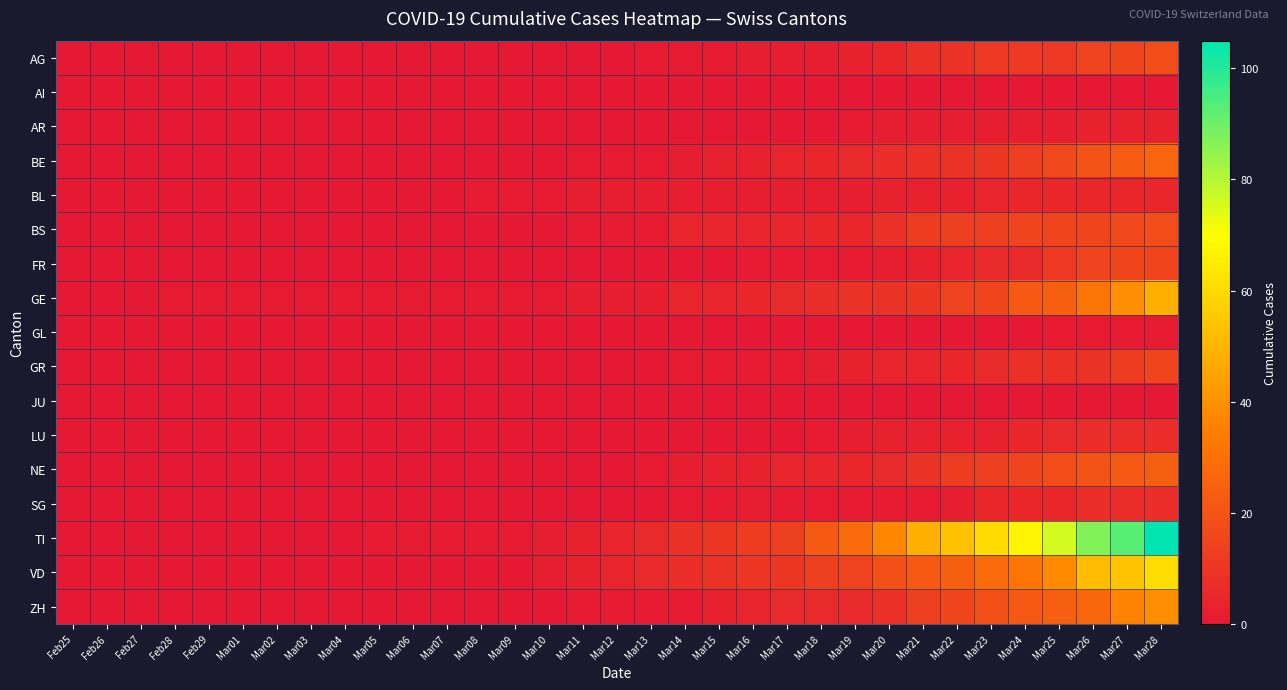

Reading left to right, transcribe all the data shown in this chart.

AG: Feb25=0	Feb26=0	Feb27=0	Feb28=0	Feb29=0	Mar01=0	Mar02=0	Mar03=0	Mar04=0	Mar05=0	Mar06=0	Mar07=0	Mar08=0	Mar09=0	Mar10=0	Mar11=0	Mar12=0	Mar13=1	Mar14=1	Mar15=1	Mar16=2	Mar17=2	Mar18=2	Mar19=3	Mar20=5	Mar21=8	Mar22=9	Mar23=11	Mar24=11	Mar25=11	Mar26=14	Mar27=15	Mar28=18
AI: Feb25=0	Feb26=0	Feb27=0	Feb28=0	Feb29=0	Mar01=0	Mar02=0	Mar03=0	Mar04=0	Mar05=0	Mar06=0	Mar07=0	Mar08=0	Mar09=0	Mar10=0	Mar11=0	Mar12=0	Mar13=0	Mar14=0	Mar15=0	Mar16=0	Mar17=0	Mar18=0	Mar19=0	Mar20=0	Mar21=0	Mar22=0	Mar23=0	Mar24=0	Mar25=0	Mar26=0	Mar27=0	Mar28=0
AR: Feb25=0	Feb26=0	Feb27=0	Feb28=0	Feb29=0	Mar01=0	Mar02=0	Mar03=0	Mar04=0	Mar05=0	Mar06=0	Mar07=0	Mar08=0	Mar09=0	Mar10=0	Mar11=0	Mar12=0	Mar13=0	Mar14=0	Mar15=0	Mar16=0	Mar17=0	Mar18=0	Mar19=1	Mar20=2	Mar21=2	Mar22=2	Mar23=2	Mar24=2	Mar25=2	Mar26=3	Mar27=3	Mar28=3
BE: Feb25=0	Feb26=0	Feb27=0	Feb28=0	Feb29=0	Mar01=0	Mar02=0	Mar03=0	Mar04=0	Mar05=0	Mar06=0	Mar07=0	Mar08=0	Mar09=0	Mar10=0	Mar11=1	Mar12=1	Mar13=1	Mar14=2	Mar15=3	Mar16=3	Mar17=4	Mar18=5	Mar19=6	Mar20=7	Mar21=8	Mar22=9	Mar23=10	Mar24=13	Mar25=16	Mar26=20	Mar27=23	Mar28=26
BL: Feb25=0	Feb26=0	Feb27=0	Feb28=0	Feb29=0	Mar01=0	Mar02=0	Mar03=0	Mar04=0	Mar05=0	Mar06=0	Mar07=0	Mar08=1	Mar09=1	Mar10=1	Mar11=2	Mar12=2	Mar13=2	Mar14=2	Mar15=2	Mar16=2	Mar17=2	Mar18=2	Mar19=2	Mar20=3	Mar21=3	Mar22=3	Mar23=4	Mar24=5	Mar25=5	Mar26=5	Mar27=5	Mar28=5
BS: Feb25=0	Feb26=0	Feb27=0	Feb28=0	Feb29=0	Mar01=0	Mar02=0	Mar03=0	Mar04=0	Mar05=0	Mar06=0	Mar07=0	Mar08=0	Mar09=0	Mar10=0	Mar11=1	Mar12=1	Mar13=1	Mar14=4	Mar15=4	Mar16=4	Mar17=4	Mar18=5	Mar19=5	Mar20=8	Mar21=12	Mar22=13	Mar23=13	Mar24=15	Mar25=15	Mar26=15	Mar27=16	Mar28=18
FR: Feb25=0	Feb26=0	Feb27=0	Feb28=0	Feb29=0	Mar01=0	Mar02=0	Mar03=0	Mar04=0	Mar05=0	Mar06=0	Mar07=0	Mar08=0	Mar09=0	Mar10=0	Mar11=0	Mar12=0	Mar13=0	Mar14=0	Mar15=0	Mar16=1	Mar17=1	Mar18=1	Mar19=1	Mar20=2	Mar21=3	Mar22=4	Mar23=6	Mar24=6	Mar25=11	Mar26=14	Mar27=15	Mar28=15
GE: Feb25=0	Feb26=0	Feb27=0	Feb28=1	Feb29=1	Mar01=1	Mar02=1	Mar03=1	Mar04=1	Mar05=1	Mar06=1	Mar07=1	Mar08=1	Mar09=1	Mar10=1	Mar11=2	Mar12=2	Mar13=2	Mar14=4	Mar15=4	Mar16=5	Mar17=6	Mar18=7	Mar19=9	Mar20=9	Mar21=10	Mar22=14	Mar23=15	Mar24=22	Mar25=24	Mar26=31	Mar27=39	Mar28=48
GL: Feb25=0	Feb26=0	Feb27=0	Feb28=0	Feb29=0	Mar01=0	Mar02=0	Mar03=0	Mar04=0	Mar05=0	Mar06=0	Mar07=0	Mar08=0	Mar09=0	Mar10=0	Mar11=0	Mar12=0	Mar13=0	Mar14=0	Mar15=0	Mar16=0	Mar17=0	Mar18=0	Mar19=0	Mar20=0	Mar21=0	Mar22=0	Mar23=0	Mar24=0	Mar25=1	Mar26=1	Mar27=1	Mar28=1
GR: Feb25=0	Feb26=0	Feb27=0	Feb28=0	Feb29=0	Mar01=0	Mar02=0	Mar03=0	Mar04=0	Mar05=0	Mar06=0	Mar07=0	Mar08=0	Mar09=0	Mar10=0	Mar11=0	Mar12=0	Mar13=0	Mar14=1	Mar15=1	Mar16=1	Mar17=1	Mar18=2	Mar19=3	Mar20=4	Mar21=4	Mar22=5	Mar23=6	Mar24=8	Mar25=8	Mar26=9	Mar27=12	Mar28=15
JU: Feb25=0	Feb26=0	Feb27=0	Feb28=0	Feb29=0	Mar01=0	Mar02=0	Mar03=0	Mar04=0	Mar05=0	Mar06=0	Mar07=0	Mar08=0	Mar09=0	Mar10=0	Mar11=0	Mar12=0	Mar13=0	Mar14=0	Mar15=0	Mar16=0	Mar17=0	Mar18=0	Mar19=0	Mar20=0	Mar21=0	Mar22=0	Mar23=0	Mar24=0	Mar25=0	Mar26=0	Mar27=0	Mar28=0
LU: Feb25=0	Feb26=0	Feb27=0	Feb28=0	Feb29=0	Mar01=0	Mar02=0	Mar03=0	Mar04=0	Mar05=0	Mar06=0	Mar07=0	Mar08=0	Mar09=0	Mar10=0	Mar11=0	Mar12=0	Mar13=0	Mar14=0	Mar15=0	Mar16=0	Mar17=0	Mar18=1	Mar19=2	Mar20=3	Mar21=3	Mar22=3	Mar23=3	Mar24=5	Mar25=6	Mar26=7	Mar27=7	Mar28=7
NE: Feb25=0	Feb26=0	Feb27=0	Feb28=0	Feb29=0	Mar01=0	Mar02=0	Mar03=0	Mar04=0	Mar05=0	Mar06=0	Mar07=0	Mar08=0	Mar09=0	Mar10=0	Mar11=0	Mar12=0	Mar13=1	Mar14=2	Mar15=3	Mar16=3	Mar17=4	Mar18=4	Mar19=5	Mar20=6	Mar21=9	Mar22=12	Mar23=13	Mar24=15	Mar25=18	Mar26=20	Mar27=22	Mar28=24
SG: Feb25=0	Feb26=0	Feb27=0	Feb28=0	Feb29=0	Mar01=0	Mar02=0	Mar03=0	Mar04=0	Mar05=0	Mar06=0	Mar07=0	Mar08=0	Mar09=0	Mar10=0	Mar11=0	Mar12=0	Mar13=0	Mar14=1	Mar15=1	Mar16=2	Mar17=1	Mar18=1	Mar19=1	Mar20=1	Mar21=1	Mar22=2	Mar23=5	Mar24=5	Mar25=5	Mar26=7	Mar27=7	Mar28=7
TI: Feb25=0	Feb26=0	Feb27=0	Feb28=0	Feb29=0	Mar01=0	Mar02=0	Mar03=0	Mar04=0	Mar05=1	Mar06=1	Mar07=1	Mar08=1	Mar09=1	Mar10=2	Mar11=3	Mar12=4	Mar13=6	Mar14=8	Mar15=10	Mar16=12	Mar17=13	Mar18=22	Mar19=28	Mar20=37	Mar21=48	Mar22=53	Mar23=60	Mar24=67	Mar25=76	Mar26=87	Mar27=93	Mar28=105
VD: Feb25=0	Feb26=0	Feb27=0	Feb28=0	Feb29=0	Mar01=0	Mar02=0	Mar03=0	Mar04=0	Mar05=0	Mar06=0	Mar07=0	Mar08=0	Mar09=0	Mar10=2	Mar11=3	Mar12=4	Mar13=6	Mar14=7	Mar15=9	Mar16=10	Mar17=10	Mar18=13	Mar19=14	Mar20=19	Mar21=22	Mar22=24	Mar23=28	Mar24=31	Mar25=38	Mar26=52	Mar27=54	Mar28=61
ZH: Feb25=0	Feb26=0	Feb27=0	Feb28=0	Feb29=0	Mar01=0	Mar02=0	Mar03=0	Mar04=0	Mar05=0	Mar06=0	Mar07=0	Mar08=0	Mar09=0	Mar10=0	Mar11=1	Mar12=1	Mar13=1	Mar14=1	Mar15=3	Mar16=4	Mar17=6	Mar18=6	Mar19=6	Mar20=8	Mar21=13	Mar22=15	Mar23=19	Mar24=22	Mar25=24	Mar26=27	Mar27=36	Mar28=39